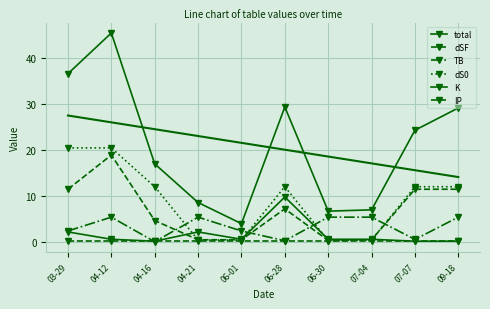

Which series has the largest total across all categories?

total